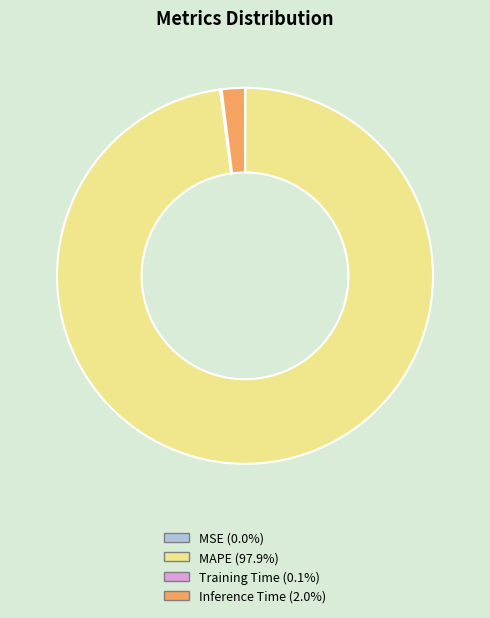

Which slice is the largest?

MAPE